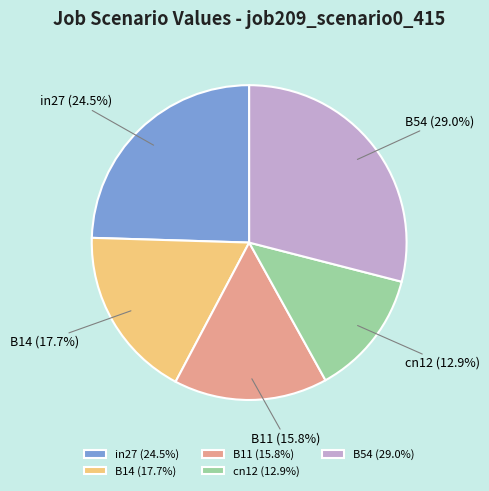

To the nearest percent, what is the difference between the cn12 and B54 slice percentages?

16%